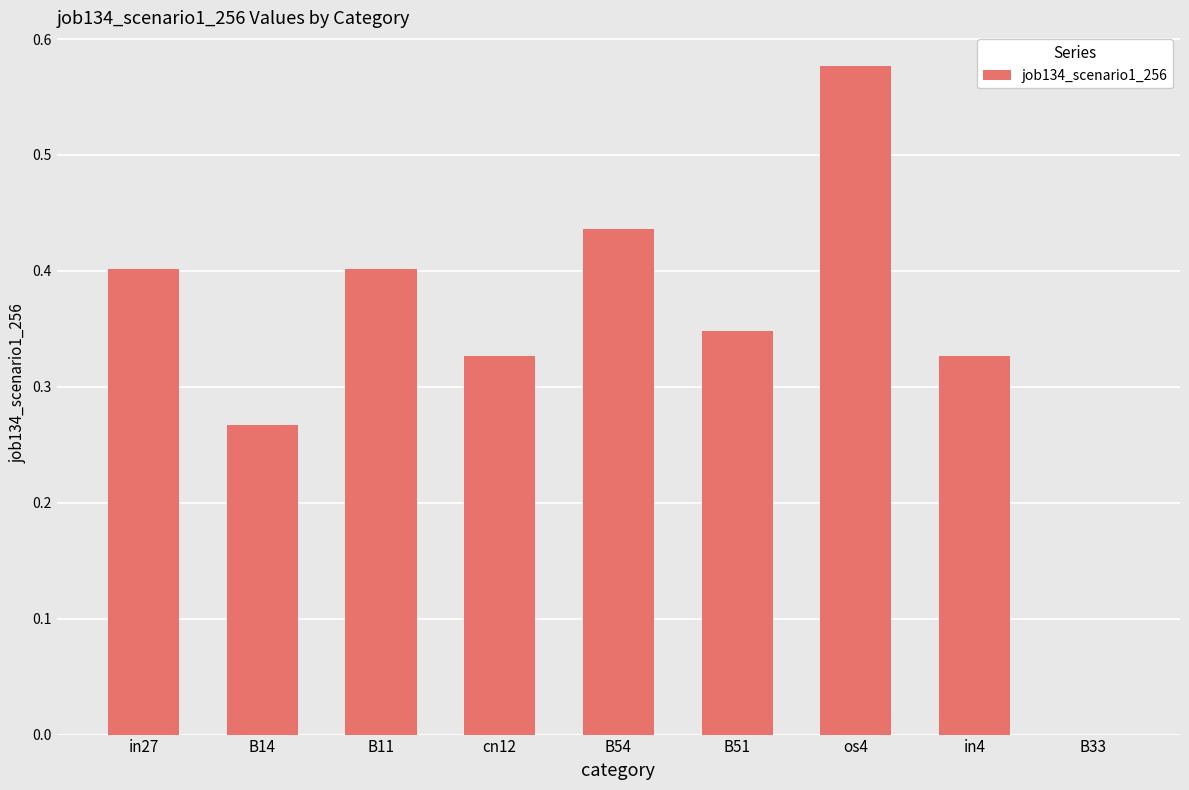

What is the sum of the values at B11 and B54?

0.8